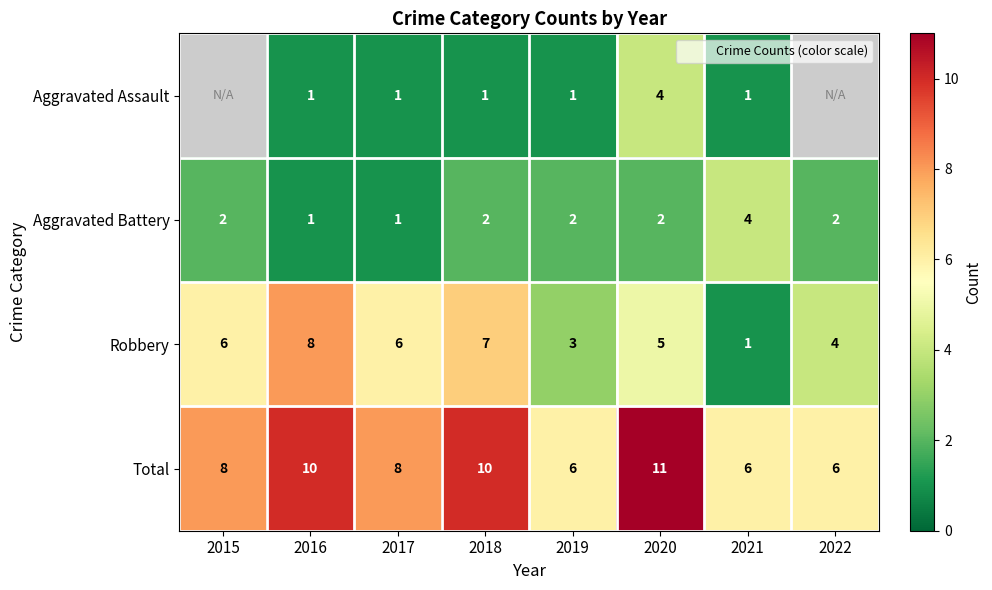

List the labels in order of Aggravated Battery value, smallest first.

2016, 2017, 2015, 2018, 2019, 2020, 2022, 2021